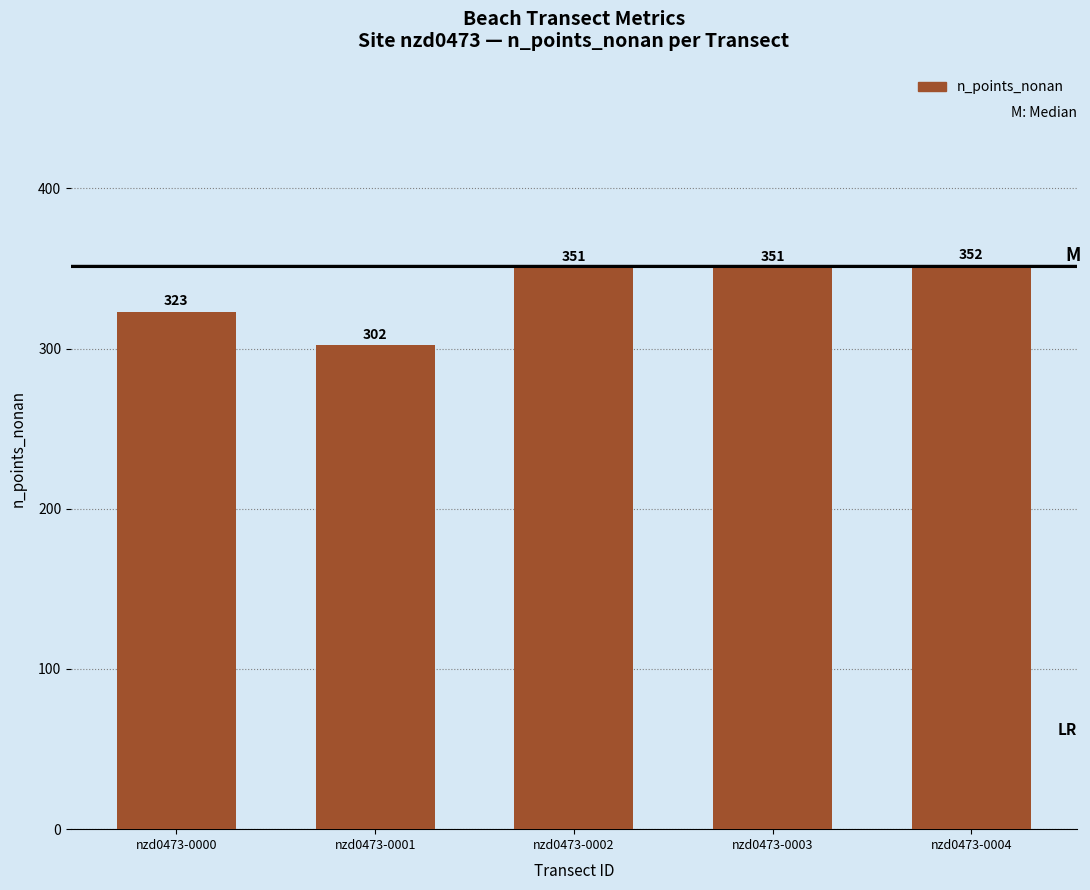

Reading left to right, transcribe all the data shown in this chart.

nzd0473-0000=323	nzd0473-0001=302	nzd0473-0002=351	nzd0473-0003=351	nzd0473-0004=352